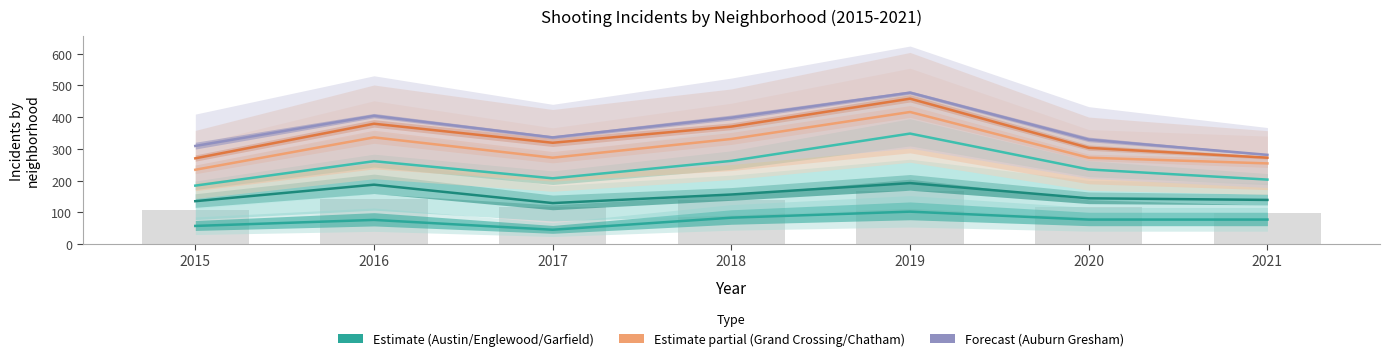

What is the value of the Englewood bar at the 6th from the left?

144